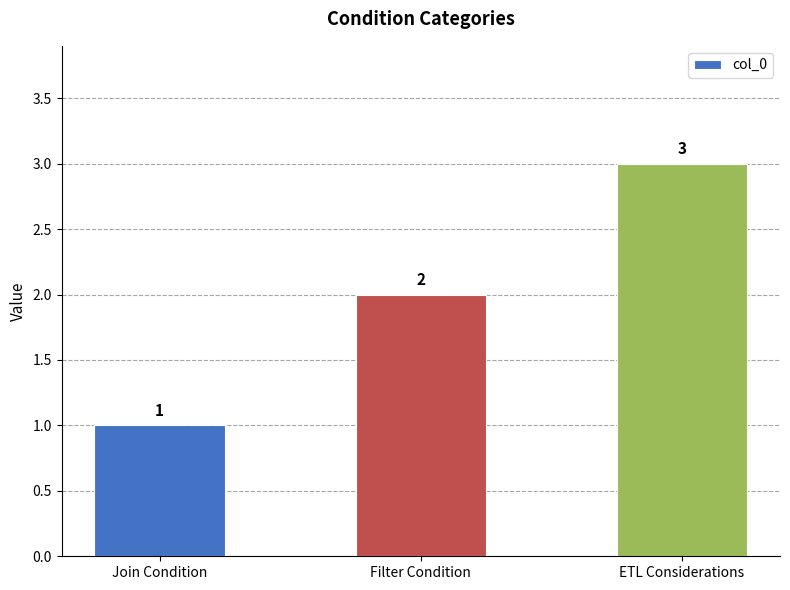

How many data points are less than 2?

1